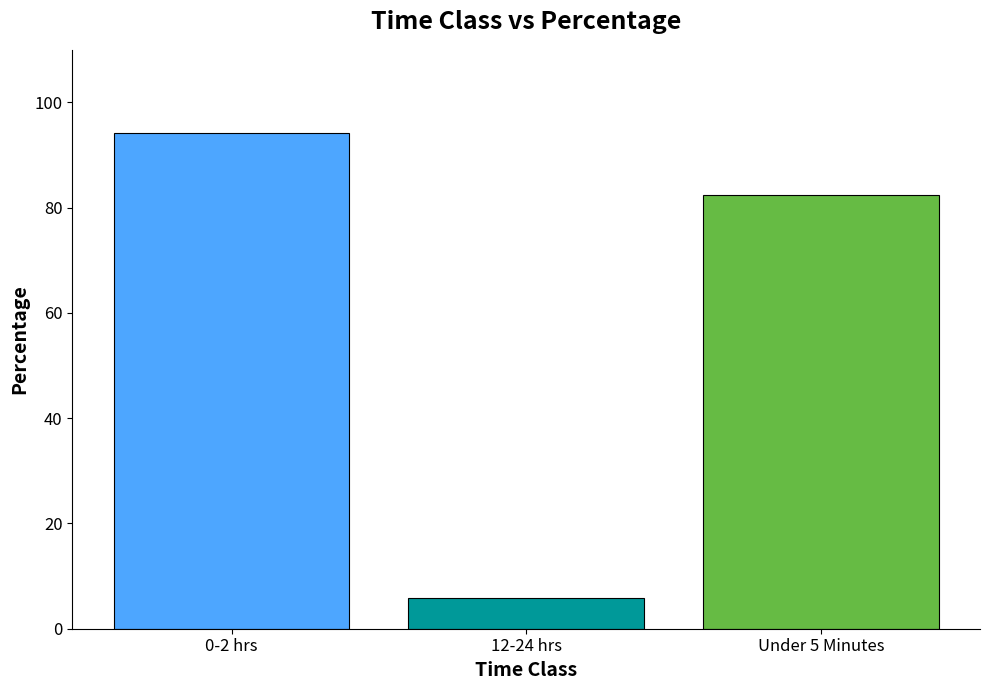

What is the maximum value shown in the chart?

94.1